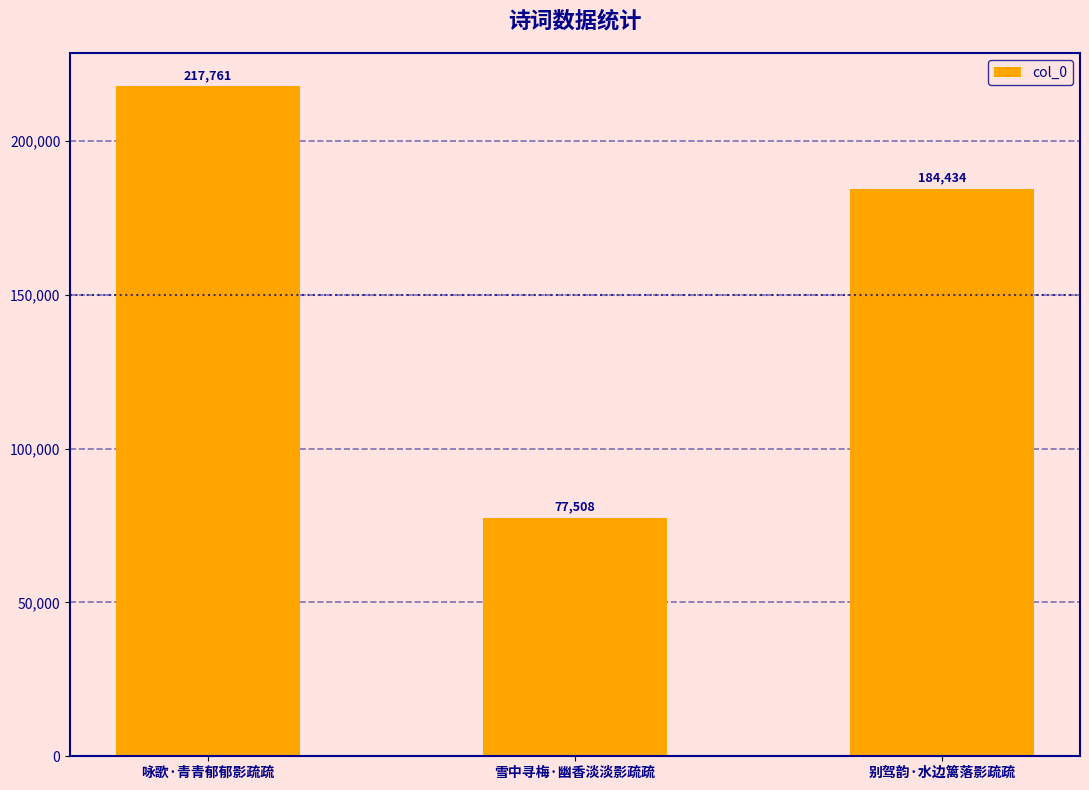

Are the bars grouped side by side (vs. stacked)?

No